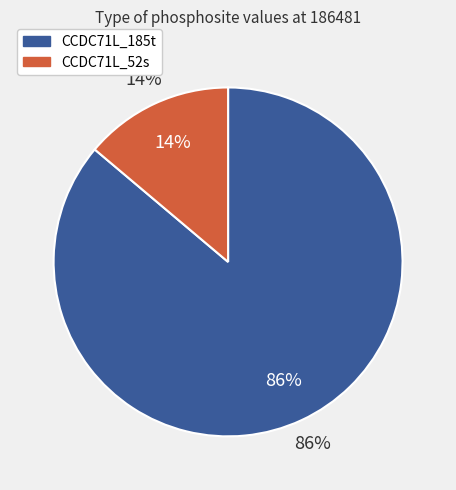

To the nearest percent, what percentage of the pie is CCDC71L_52s?

14%